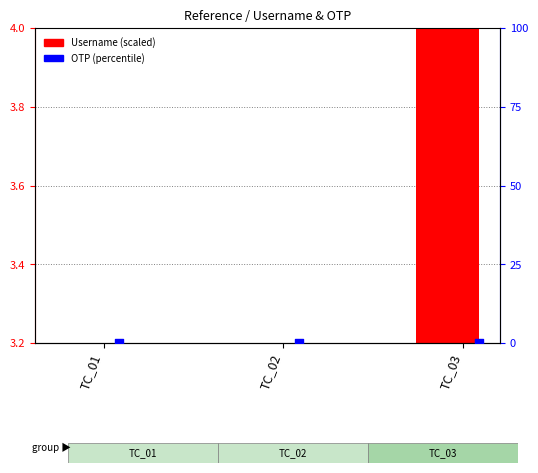

Is the value of OTP at TC_01 greater than the value of Username at TC_02?

No